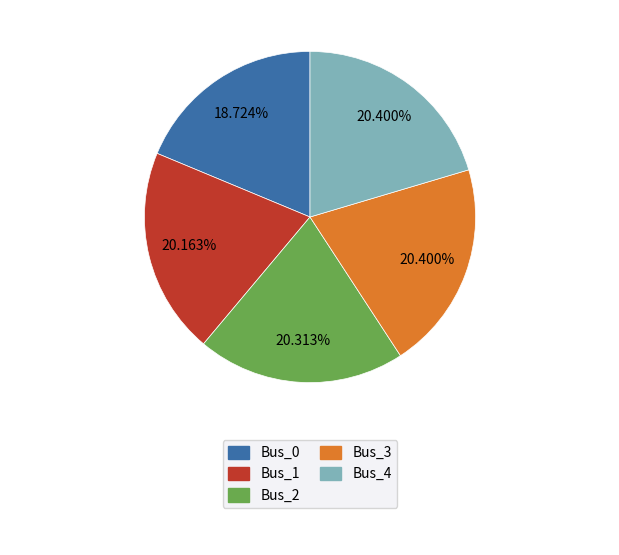

To the nearest percent, what percentage of the pie is Bus_4?

20%